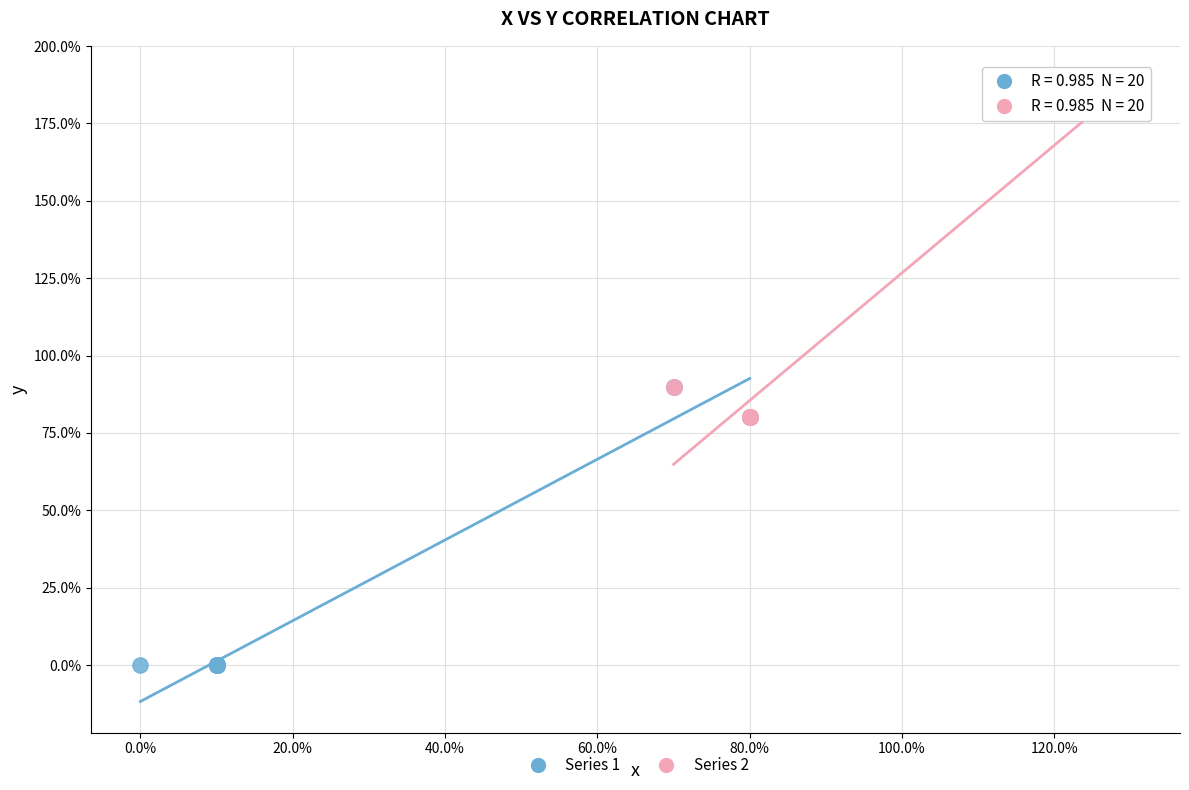

What are all the series names shown in the legend?

Series 1, Series 2